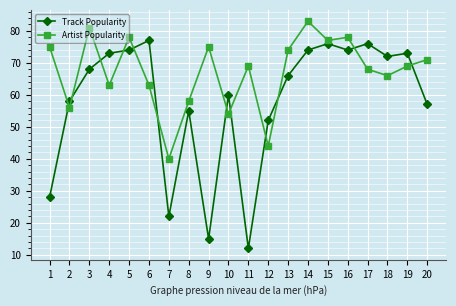

How many interior local valleys does the Artist Popularity series have?

7